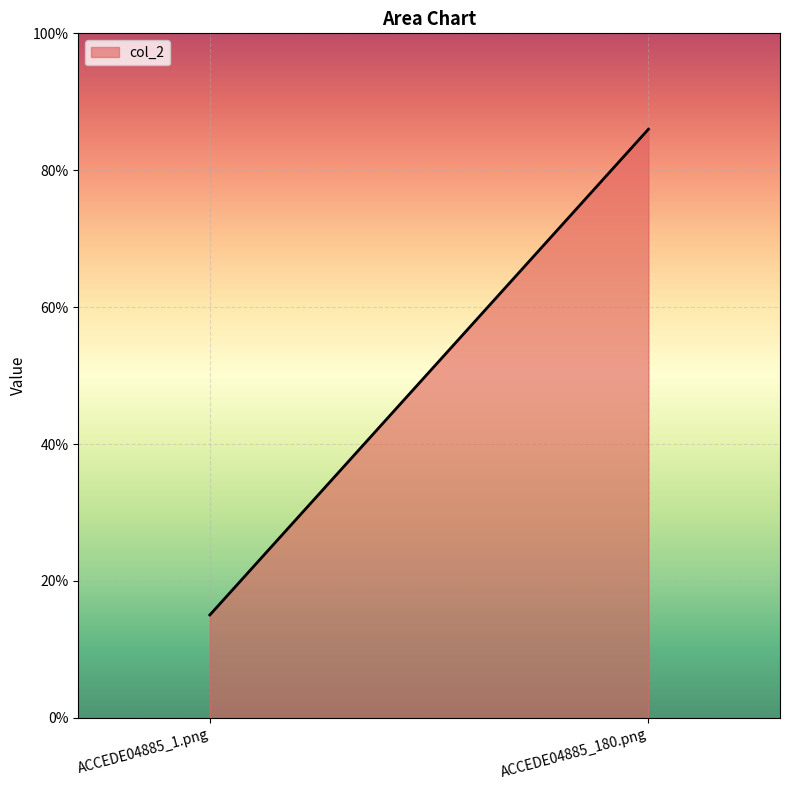

Rank the categories by value from lowest to highest.

ACCEDE04885_1.png, ACCEDE04885_180.png